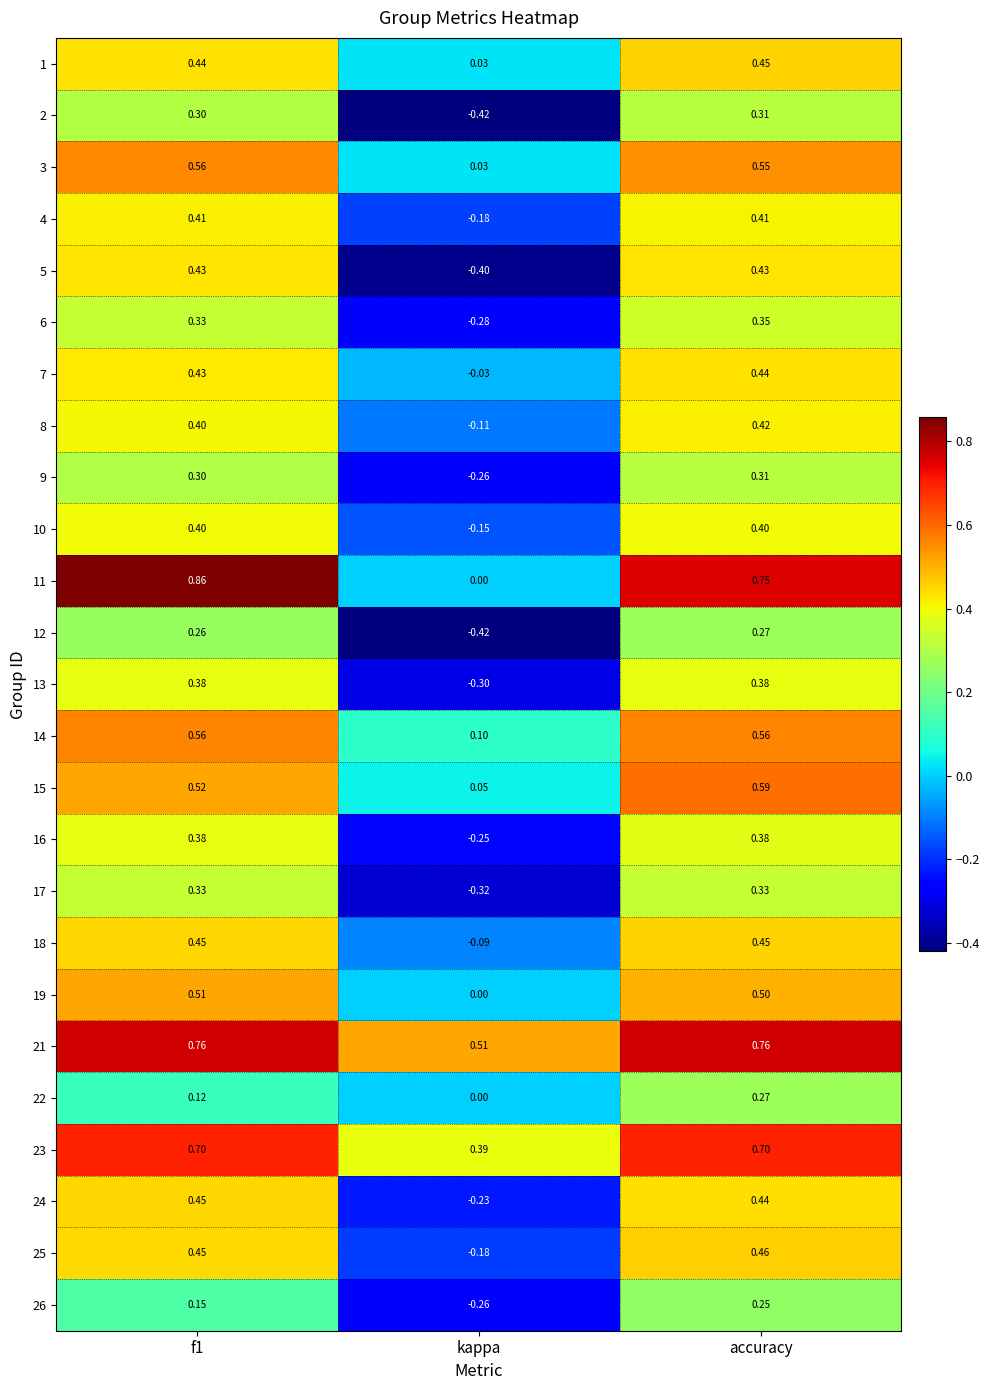

Which series has the largest total across all categories?

21